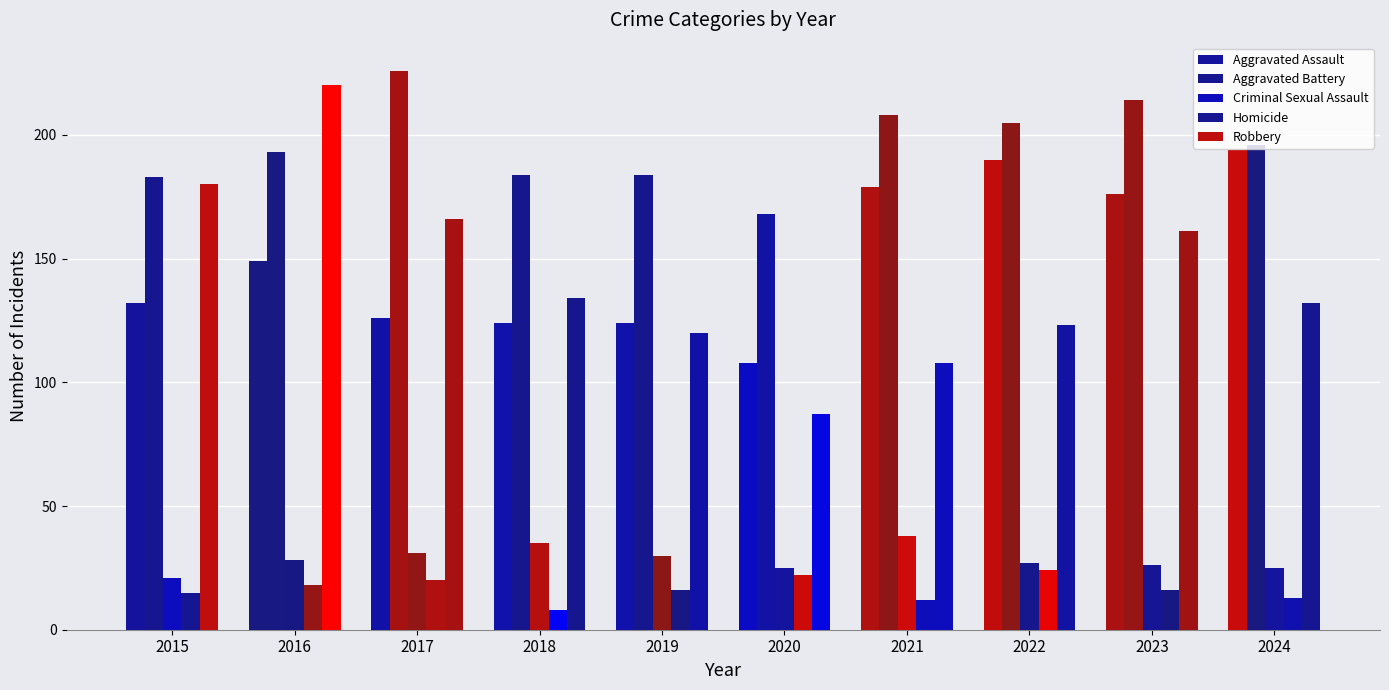

Is it true that Criminal Sexual Assault equals 19 at 2019?

False